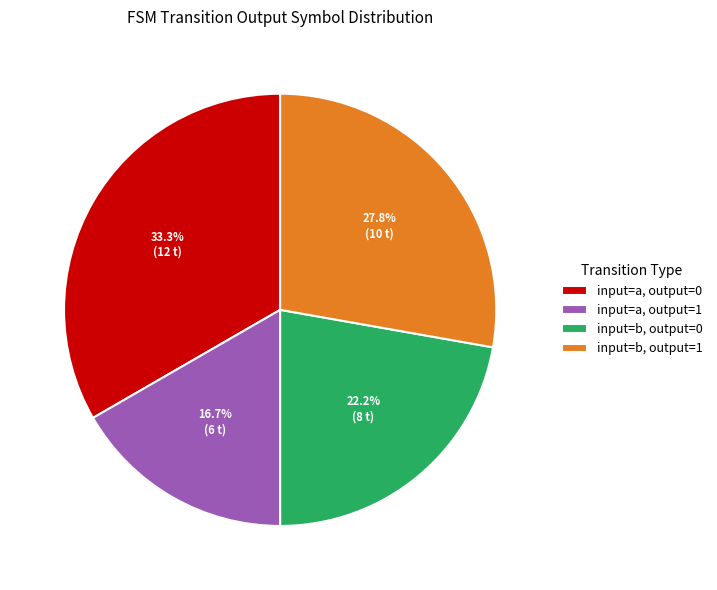

Combined, what portion of the pie is input=a, output=0 and input=b, output=1?

61.1%